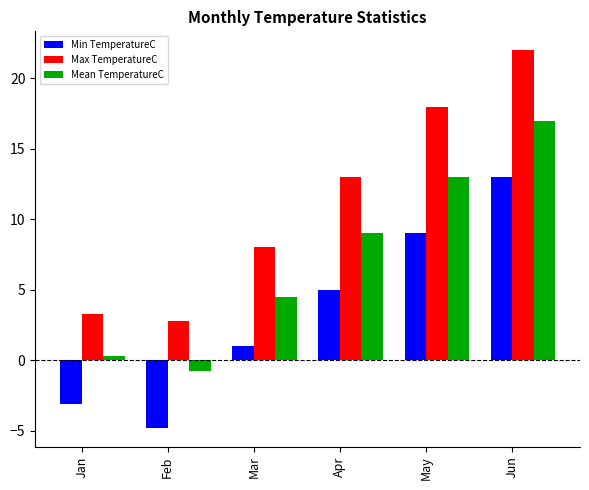

Which series has the largest range (max minus min)?

Max TemperatureC